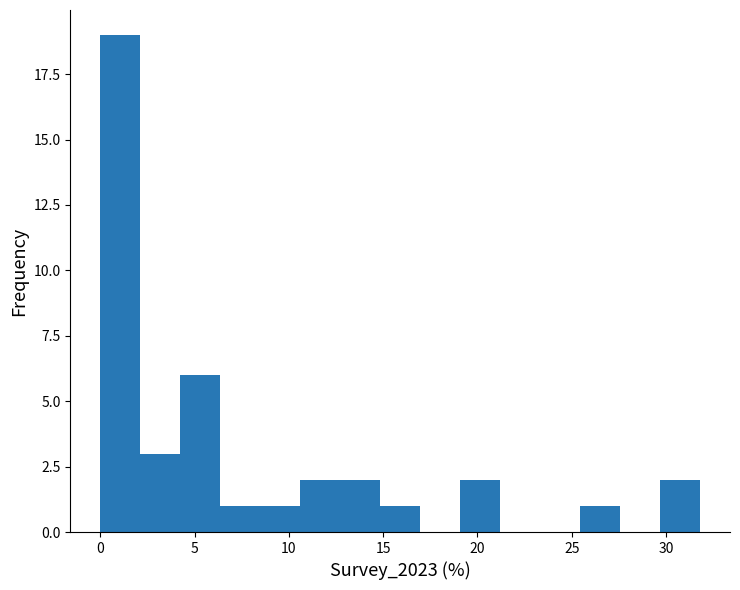

Reading left to right, transcribe this chart: for each bar, give the range it covers on the x-axis and its height. Neither the bar edges nor the heights are printed on the chart, so give them approximately, as read against the axes.

0.0 to 2.0: 19
2.0 to 4.0: 3
4.0 to 6.5: 6
6.5 to 8.5: 1
8.5 to 10.5: 1
10.5 to 12.5: 2
12.5 to 15.0: 2
15.0 to 17.0: 1
17.0 to 19.0: 0
19.0 to 21.0: 2
21.0 to 23.5: 0
23.5 to 25.5: 0
25.5 to 27.5: 1
27.5 to 29.5: 0
29.5 to 32.0: 2